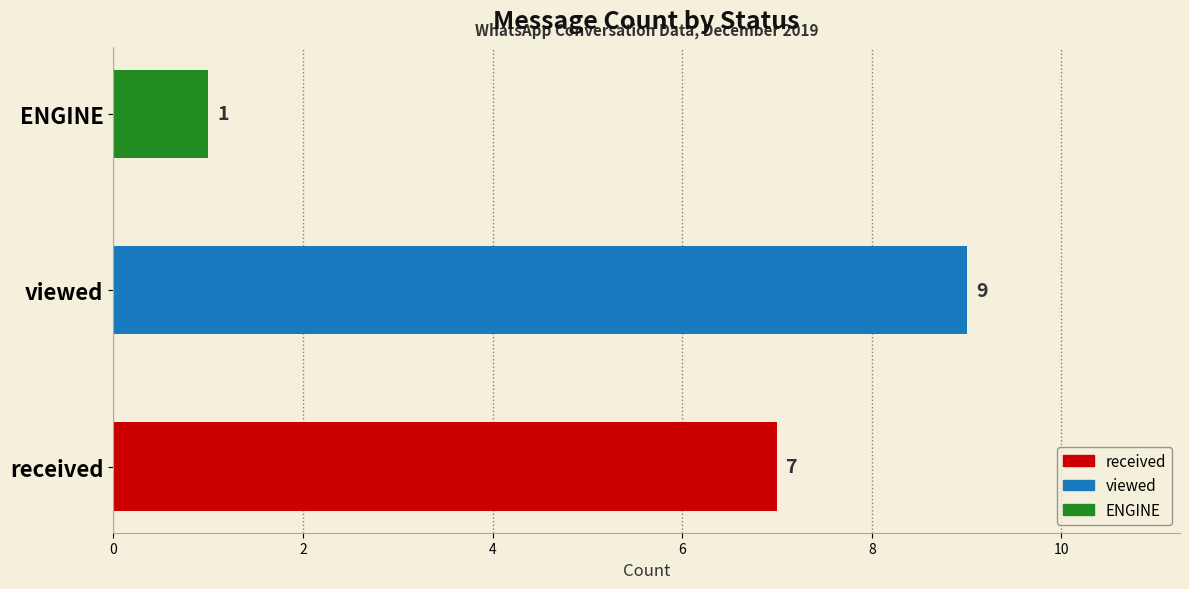

Reading bottom to top, extract all data points from this chart.

7	9	1